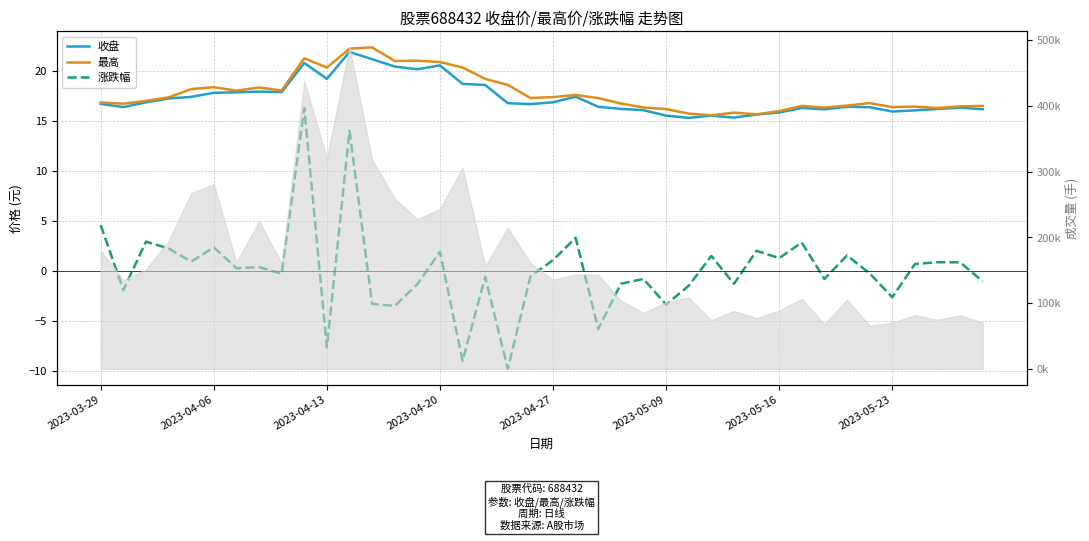

Count the number of data series in this chart.

3